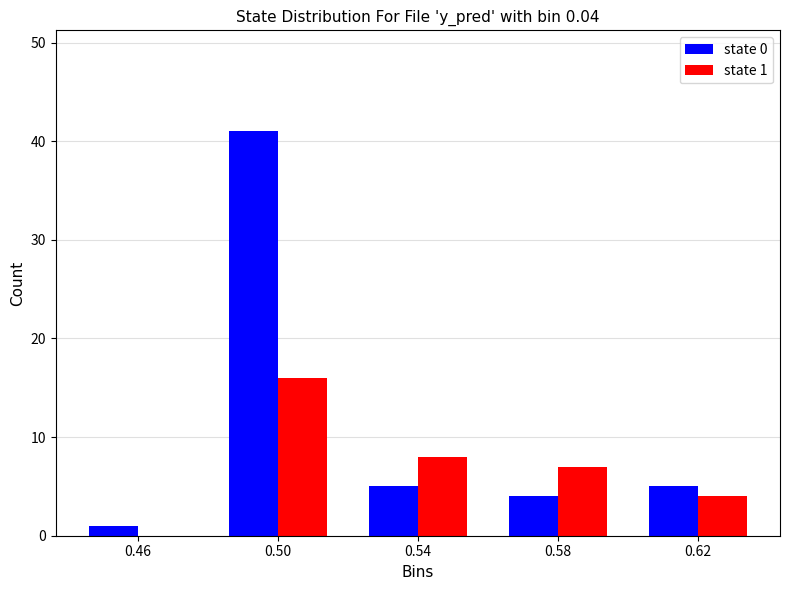

Reading right to left, list all the values displayed in this chart.

state 0: 0.62=5	0.58=4	0.54=5	0.50=41	0.46=1
state 1: 0.62=4	0.58=7	0.54=8	0.50=16	0.46=0